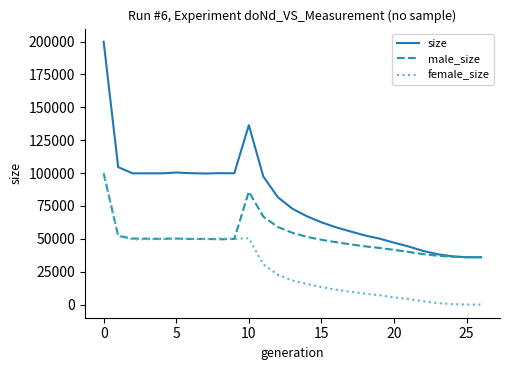

Rank the series by their average value, from highest to lowest.

size, male_size, female_size